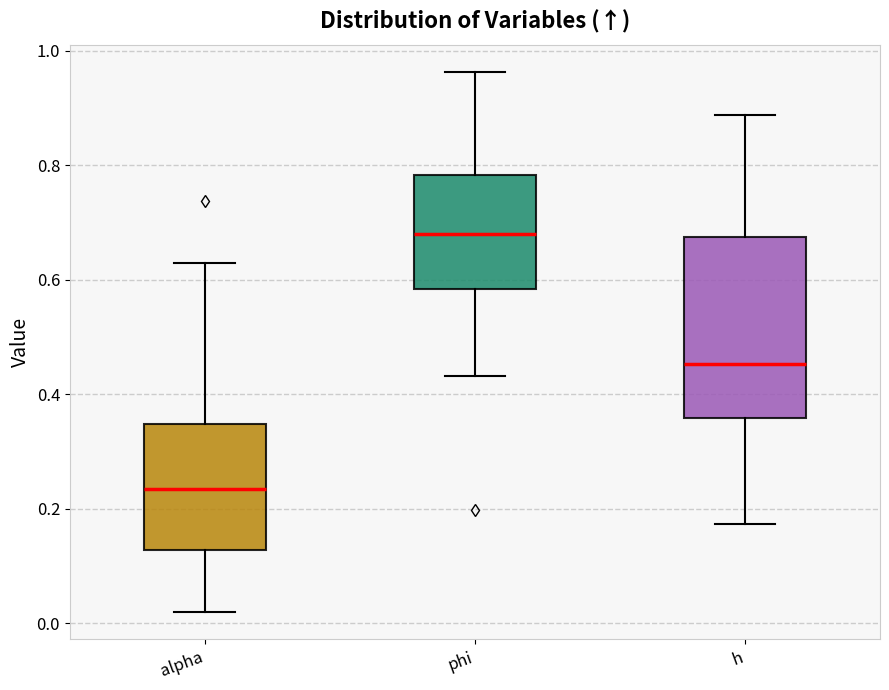

Which box is the tallest, from its lower edge to its upper edge?

h